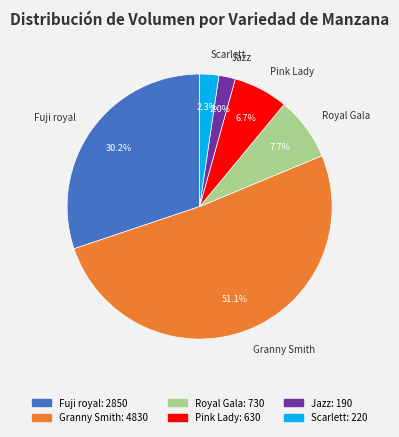

What is the total percentage of Fuji royal and Scarlett?

32.5%